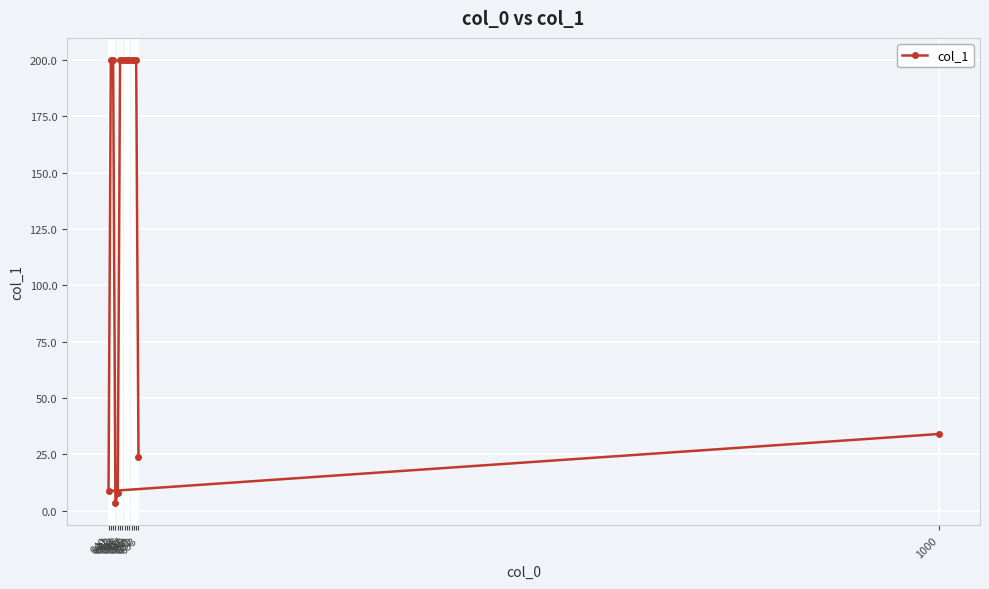

At which category does the data reach its first local valley?

640